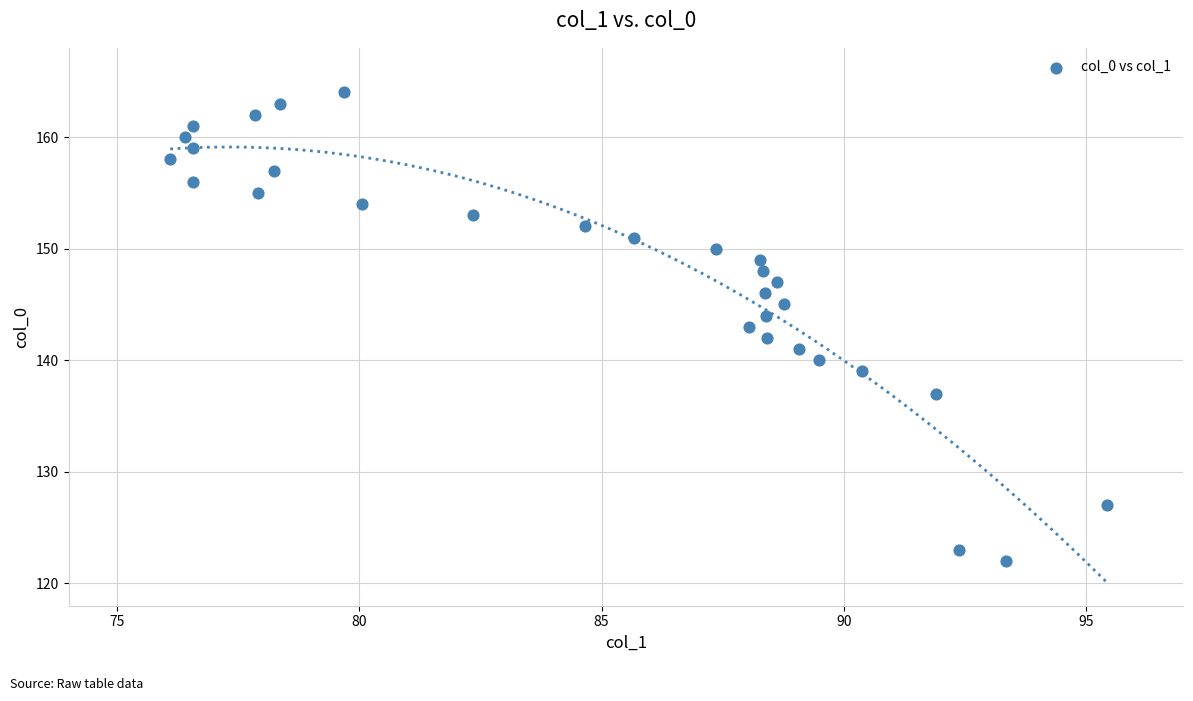

What is the range of Y values (max minus min)?

42